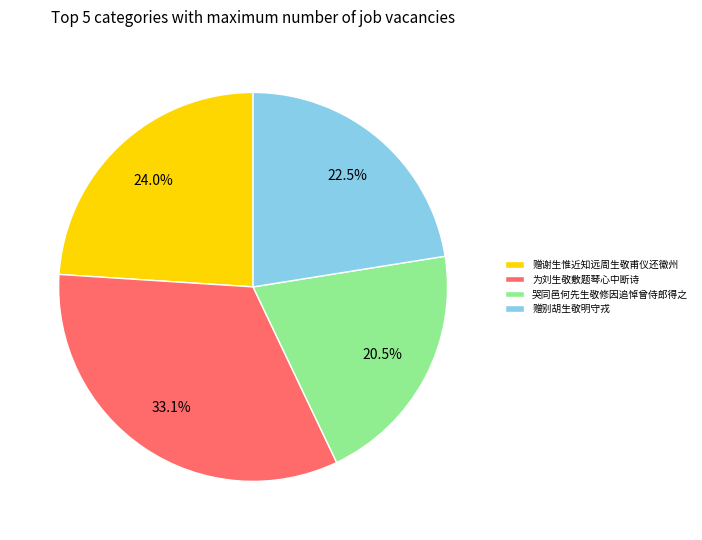

How much of the chart is everything except 为刘生敬敷题琴心中断诗?

66.9%